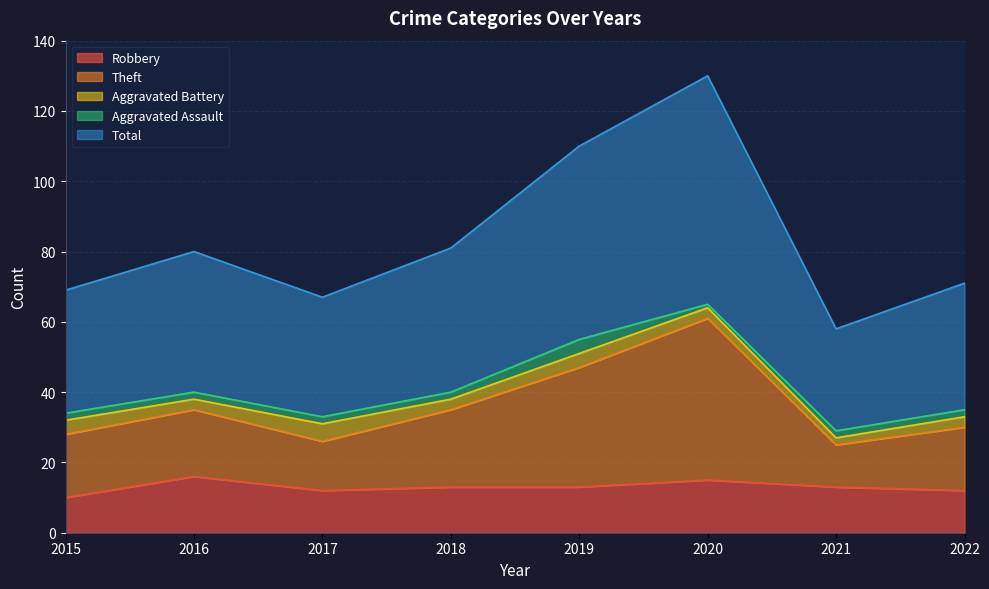

How many lines are shown in the chart?

5